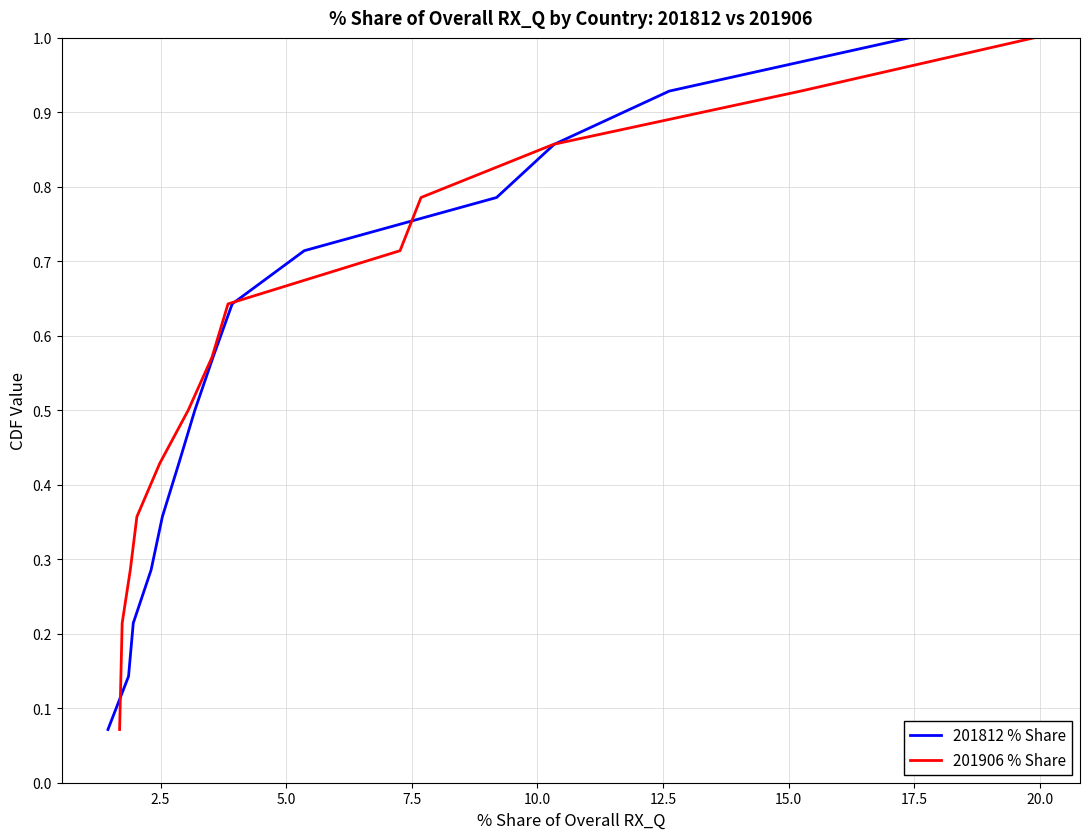

Reading left to right, extract all data points from this chart.

201812 % Share: 0.1	0.1	0.2	0.3	0.4	0.4	0.5	0.6	0.6	0.7	0.8	0.9	0.9	1.0
201906 % Share: 0.1	0.1	0.2	0.3	0.4	0.4	0.5	0.6	0.6	0.7	0.8	0.9	0.9	1.0